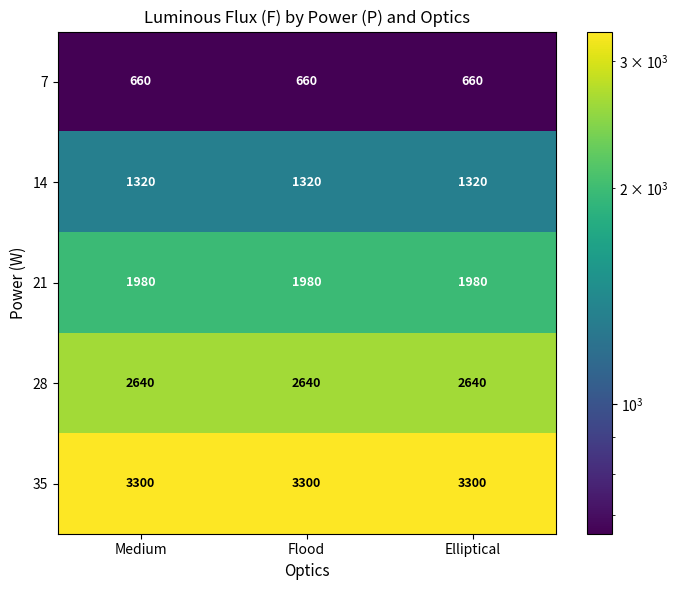

What is the difference between the highest and lowest values at Flood?

2640